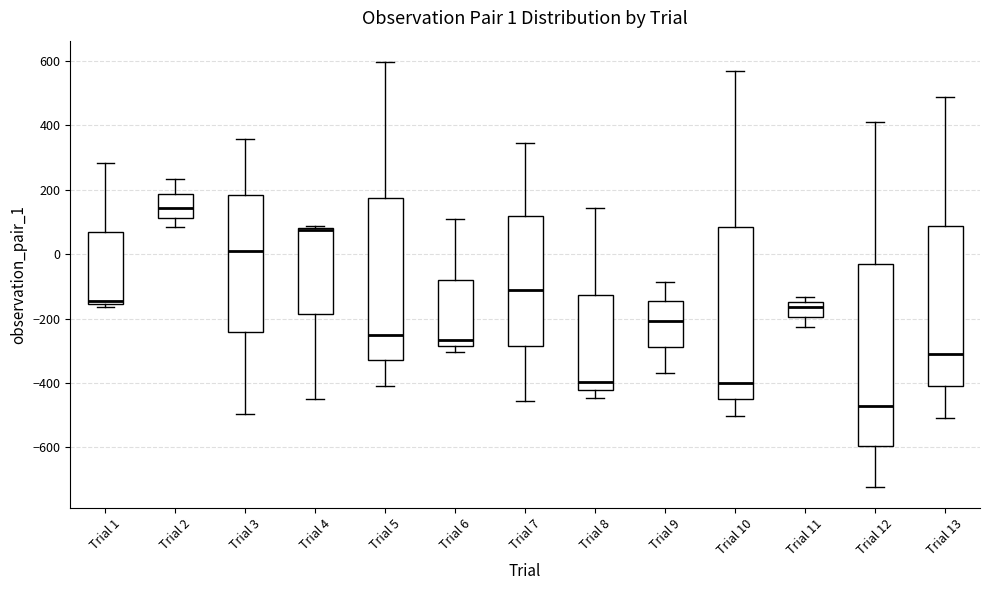

Which box is the tallest, from its lower edge to its upper edge?

Trial 12